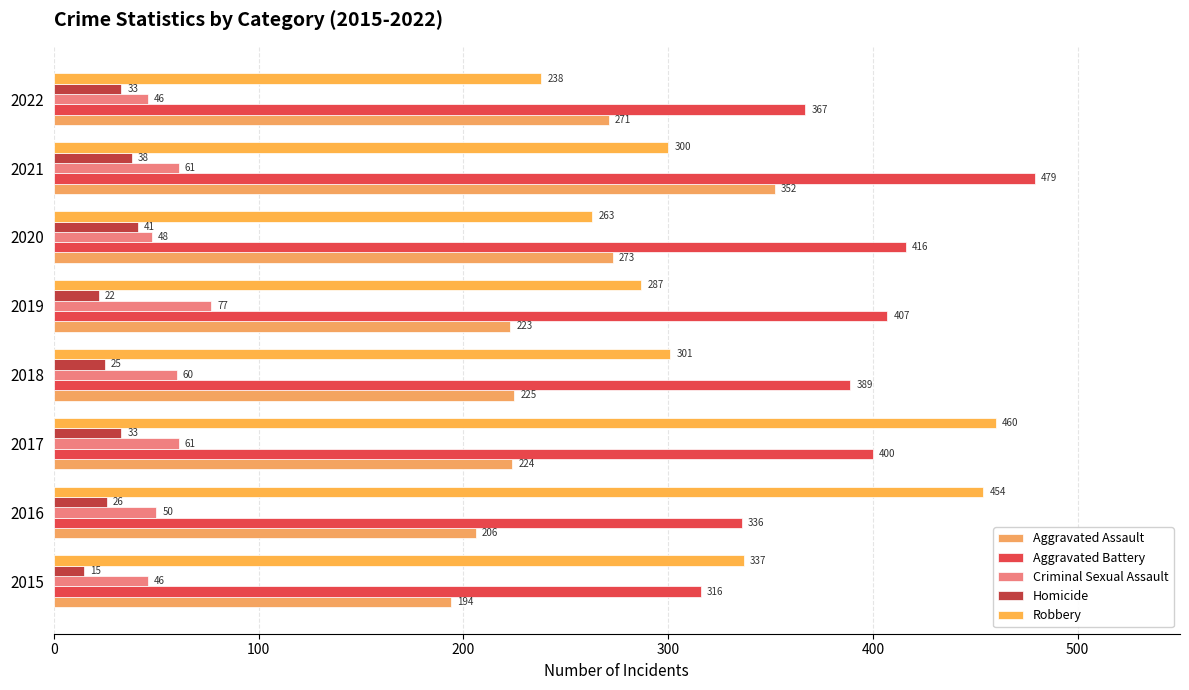

Which series has the largest range (max minus min)?

Robbery